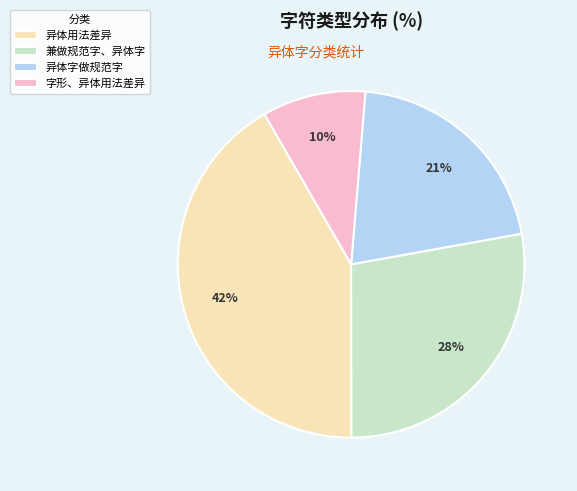

Is the sum of 字形、异体用法差异 and 异体用法差异 greater than half?

Yes